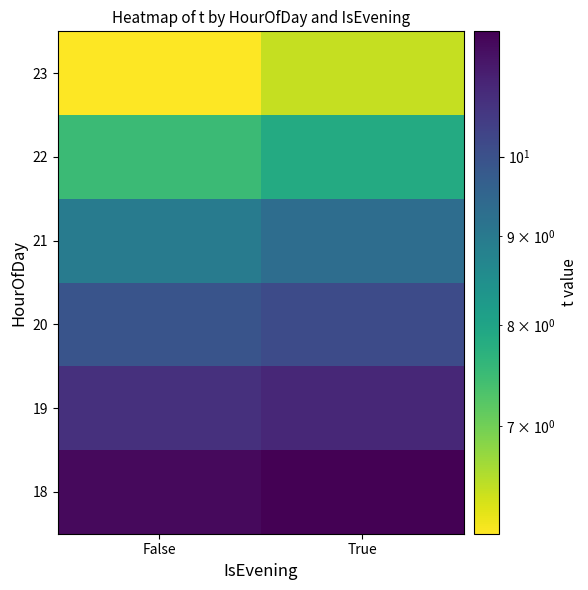

What is the difference between the highest and lowest values at True?

5.4